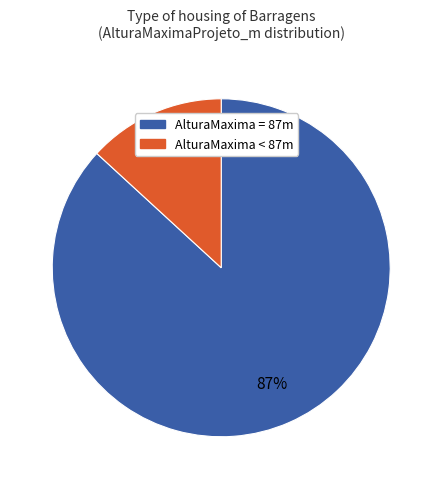

To the nearest percent, what is the average slice percentage?

50%